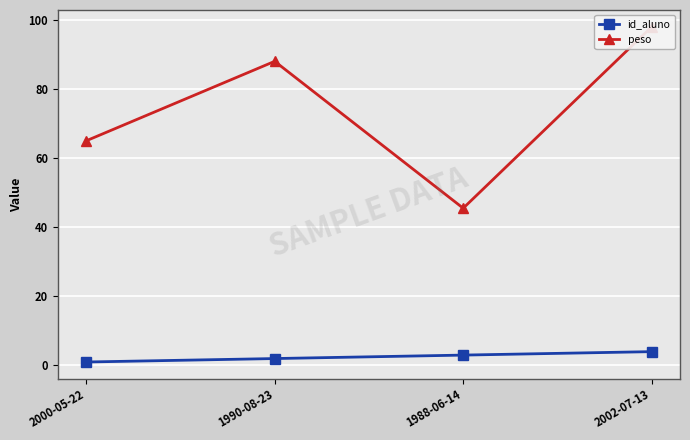

The peso series shows 45.5 at 1988-06-14. True or false?

True